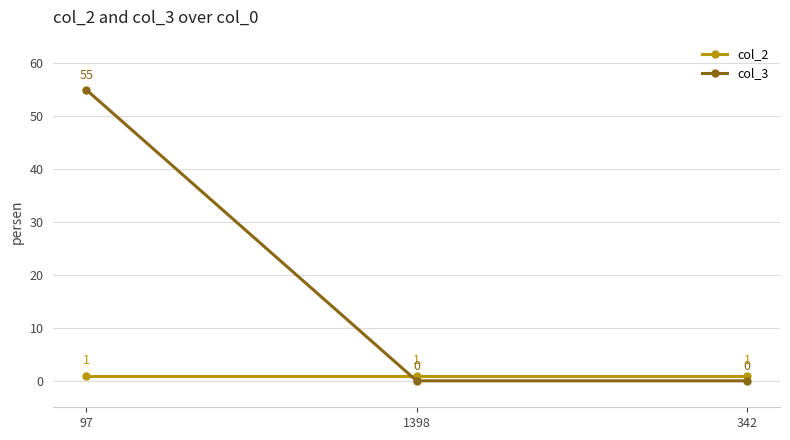

What is the average value of the col_2 series?

1